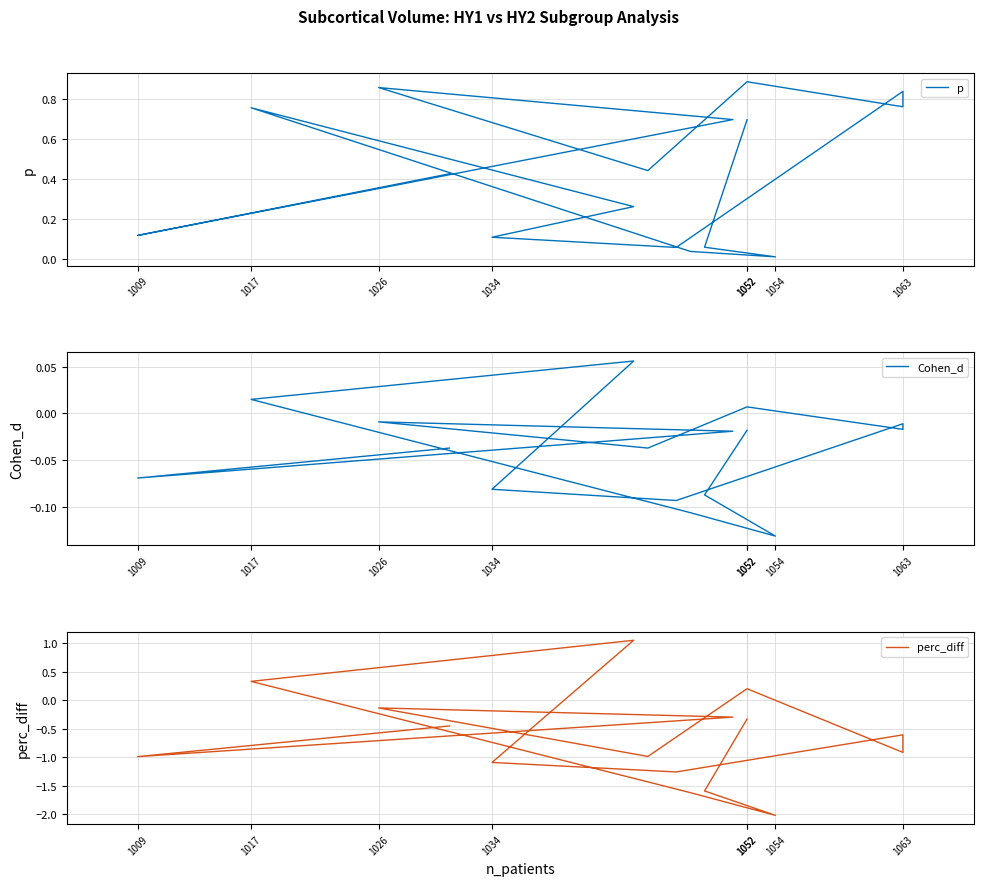

What is the difference between the highest and lowest values at 1052?

1.0